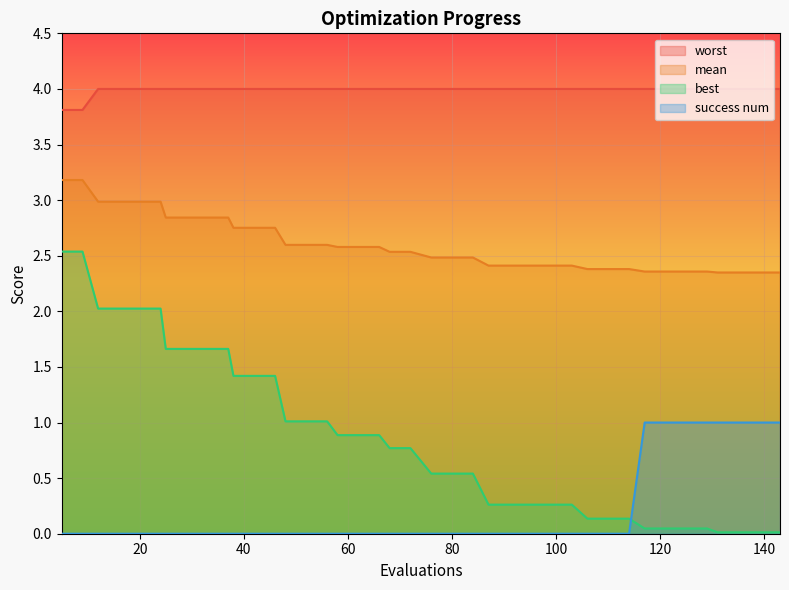

Which series has the widest spread of values?

best